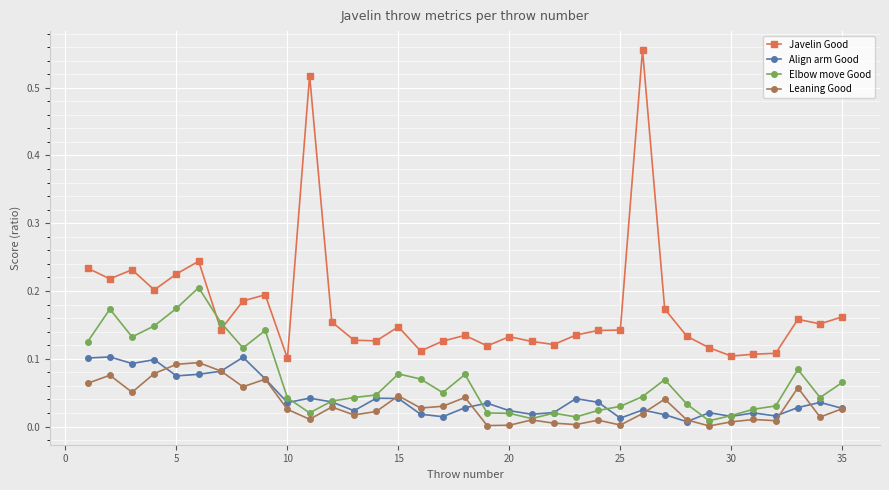

Which series has the widest spread of values?

Javelin Good